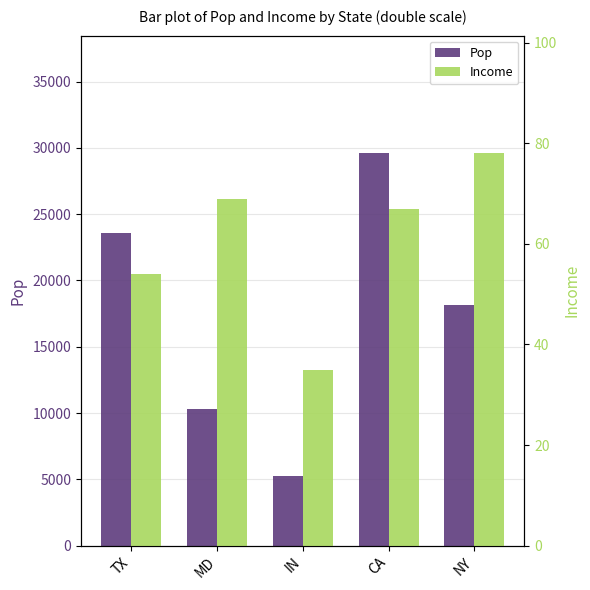

How many values in the Pop series exceed 18142?

2